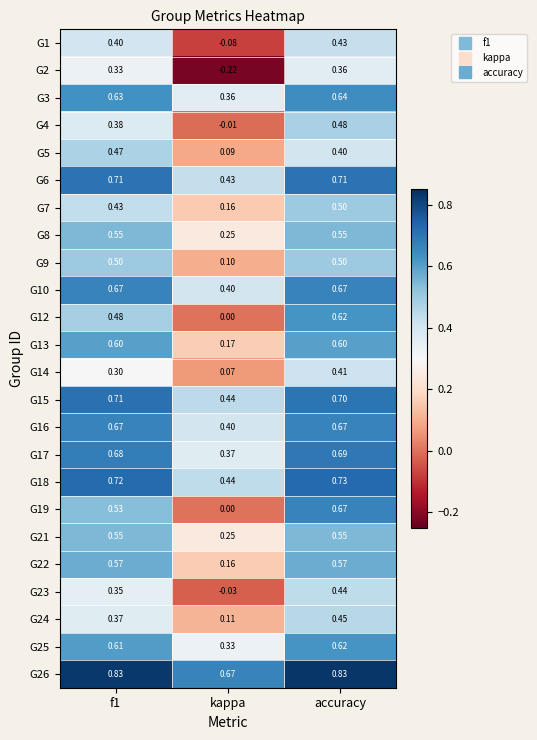

How many distinct data groups are displayed?

24